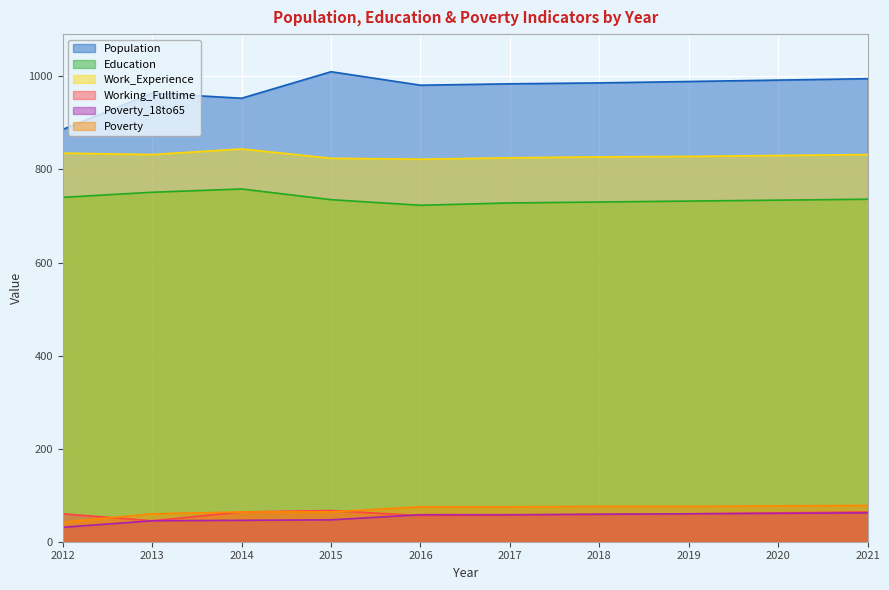

How many data points in Poverty are less than 75?

4